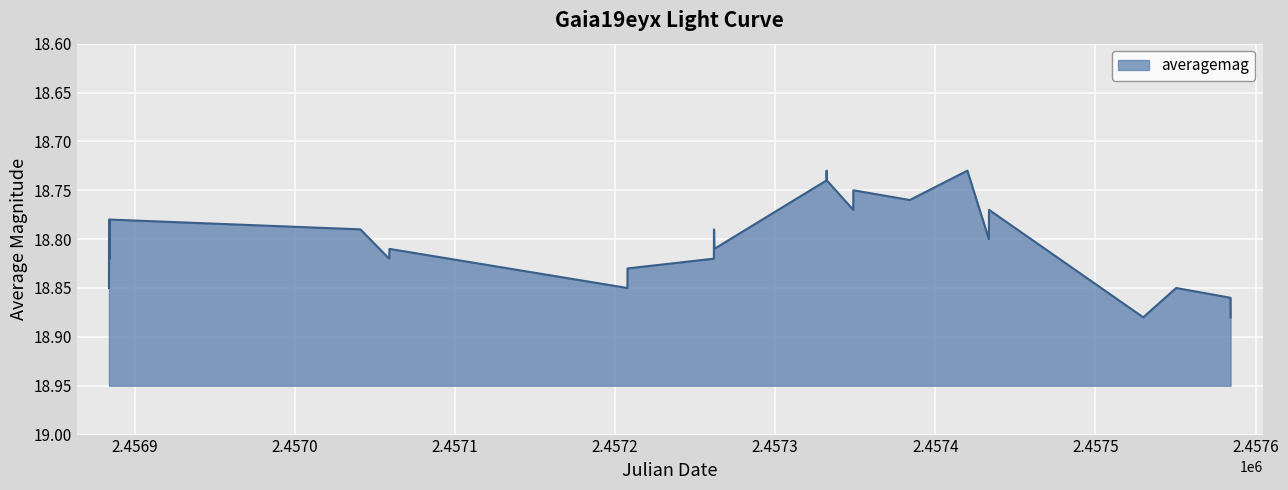

The chart shows a value of 5.3 at 28. True or false?

False